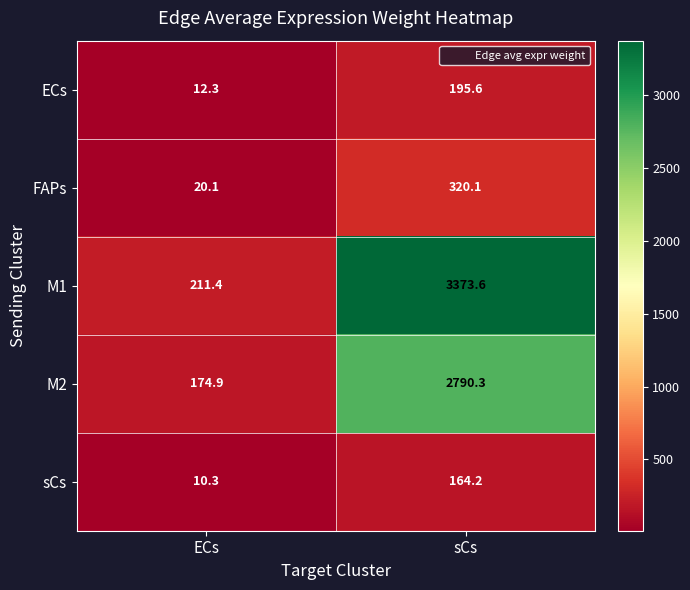

How many data points in ECs are less than 195?

1